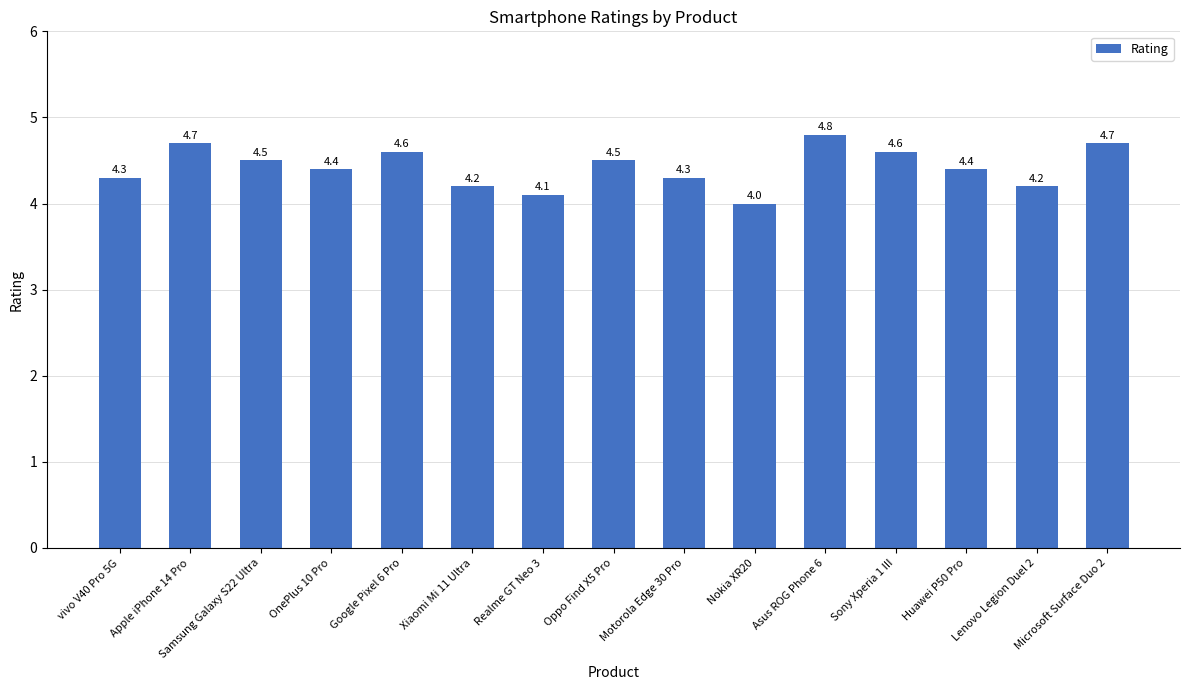

Count the number of values greater than 4.

14